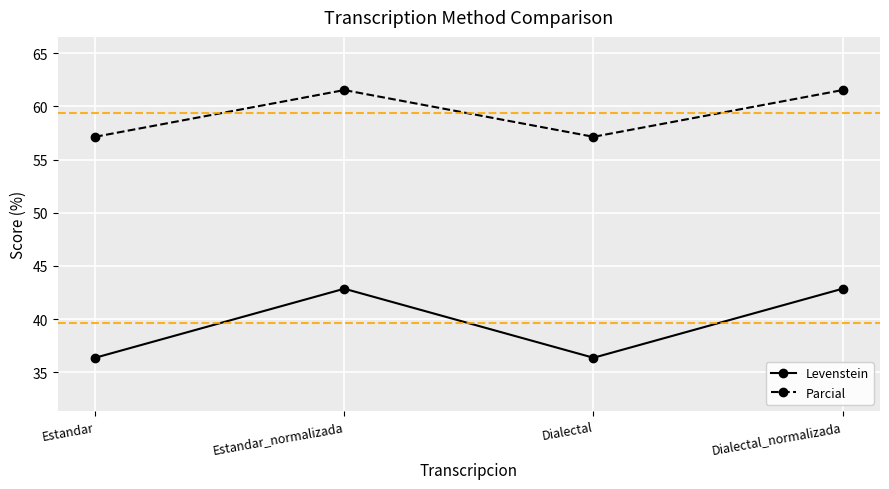

Reading left to right, extract all data points from this chart.

Levenstein: 36.4	42.9	36.4	42.9
Parcial: 57.1	61.5	57.1	61.5